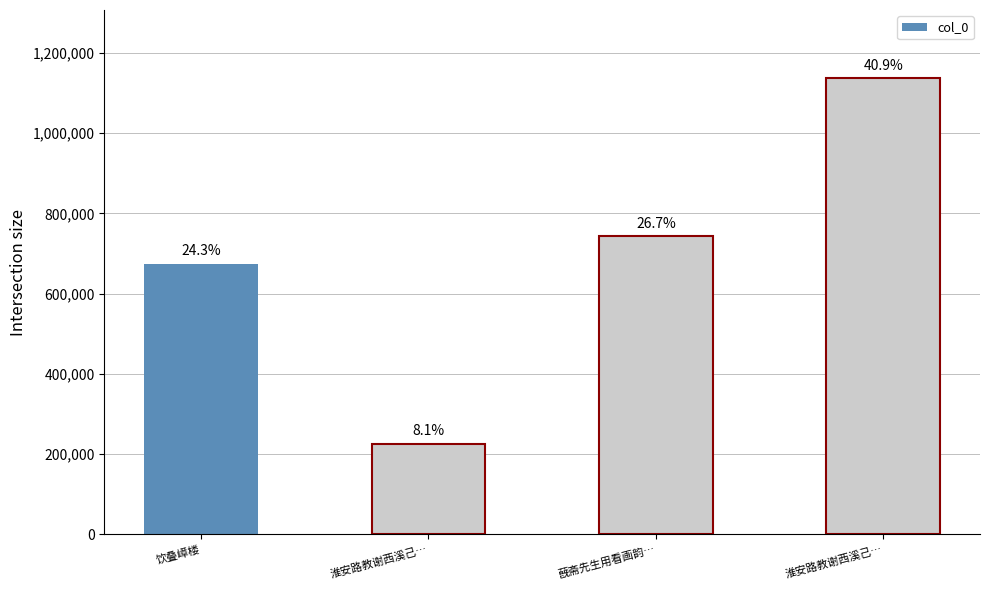

Rank the categories by value from highest to lowest.

淮安路教谢西溪己…, 蔇斋先生用看画韵…, 饮叠嶂楼, 淮安路教谢西溪己…